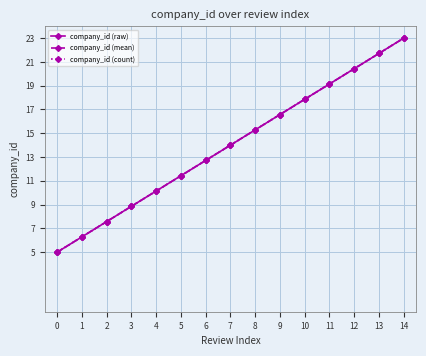

Which series has the largest range (max minus min)?

company_id (raw)